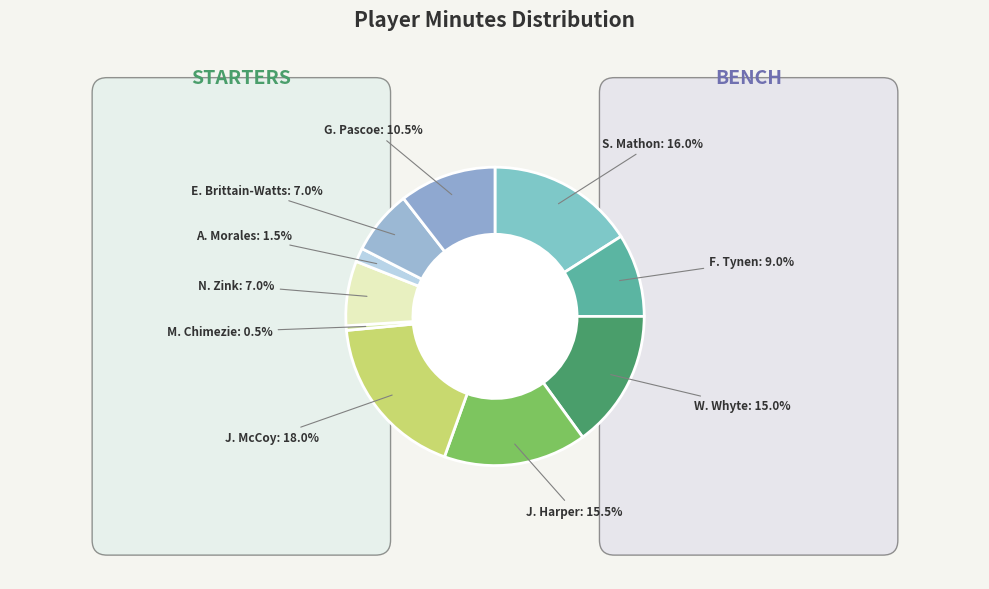

To the nearest percent, what percentage of the pie is S. Mathon?

16%